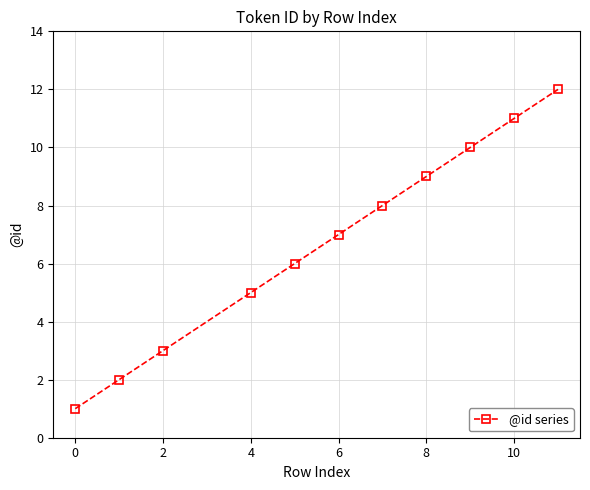

What is the average value?

7